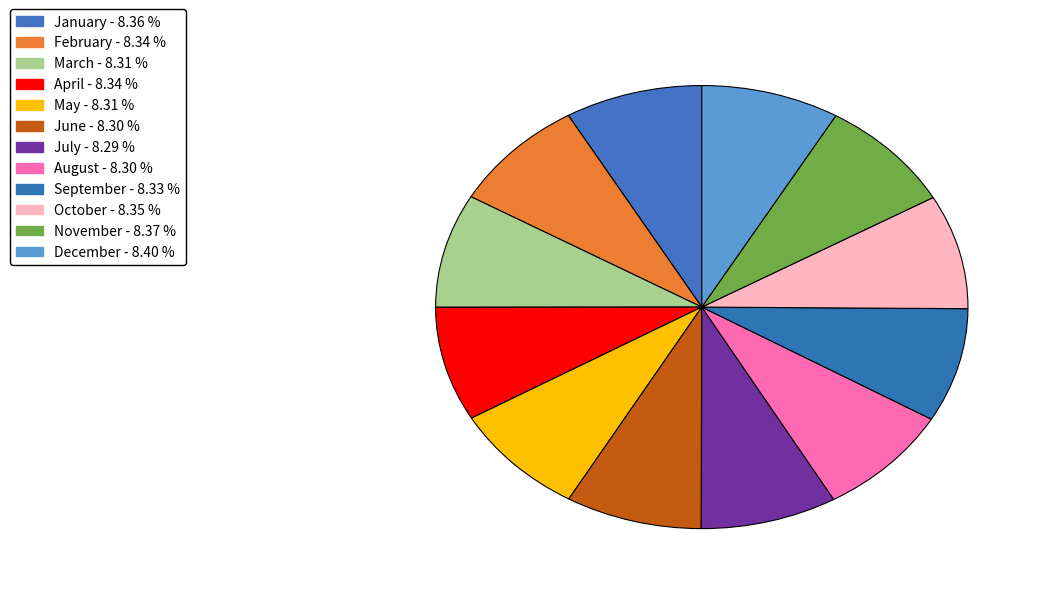

How many slices are in this pie chart?

12